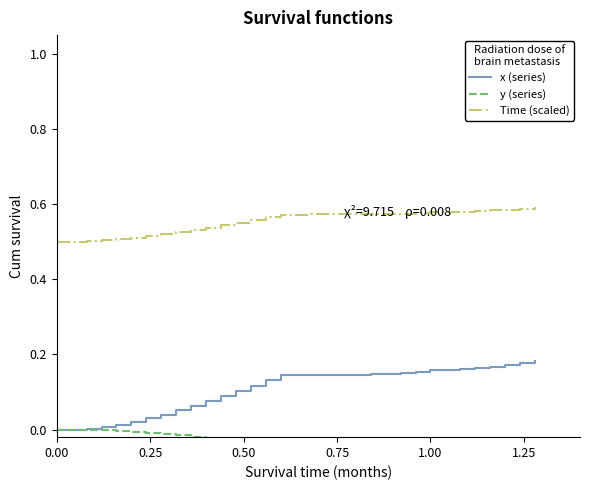

True or false: x (series) and y (series) cross at least once.

False